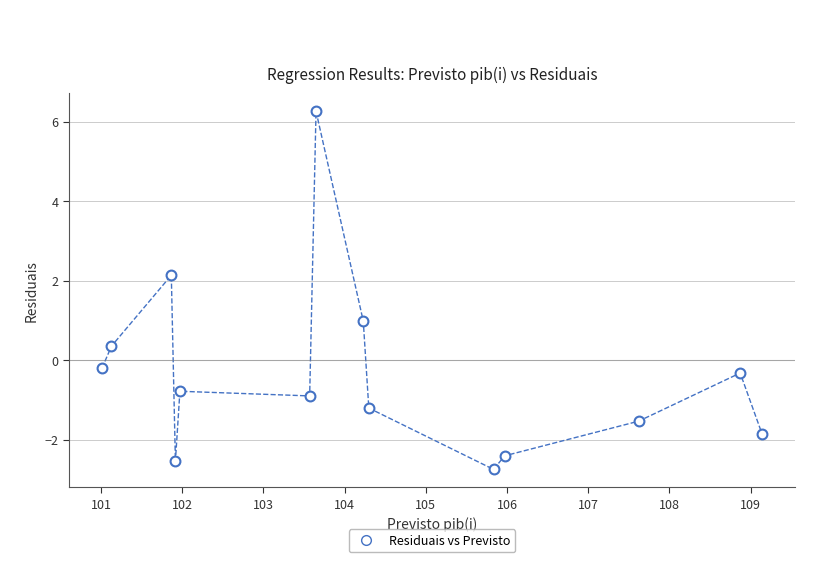

What is the range of Y values (max minus min)?

9.0